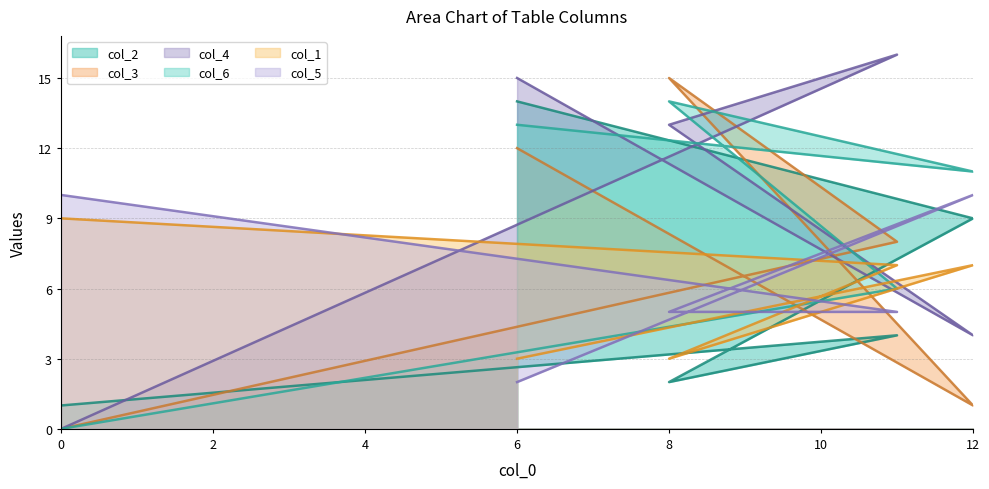

True or false: col_1 has a value of 3 at 11.

False